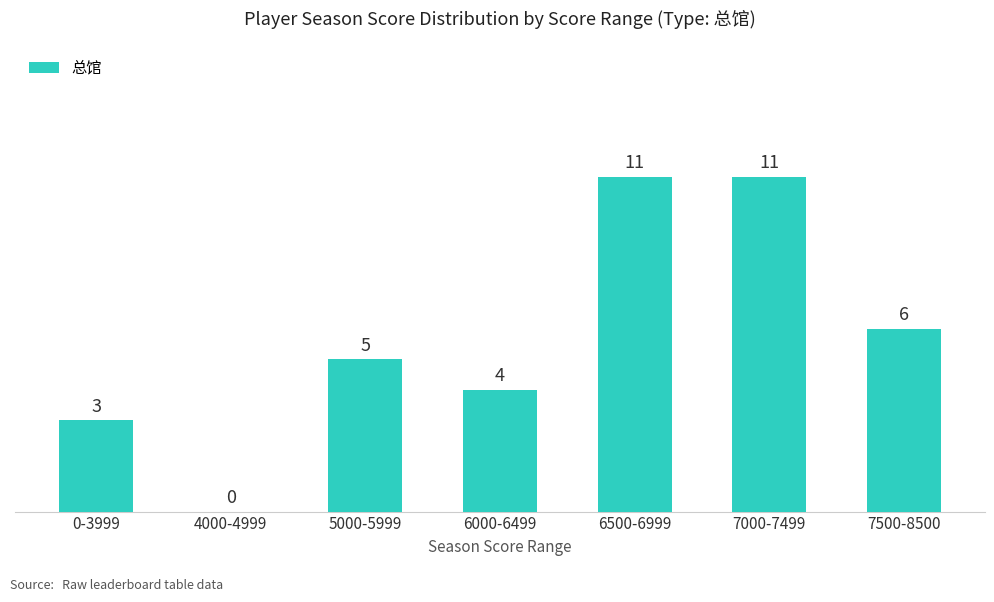

What is the change in value from 5000-5999 to 6500-6999?

+6